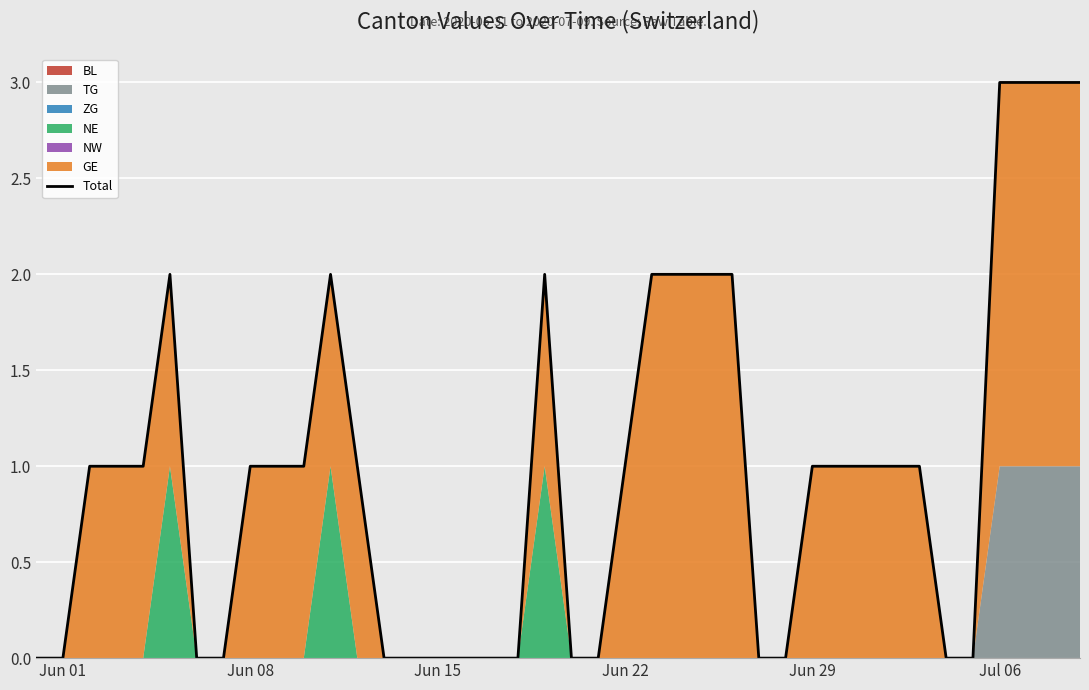

How many categories are shown in the chart?

40